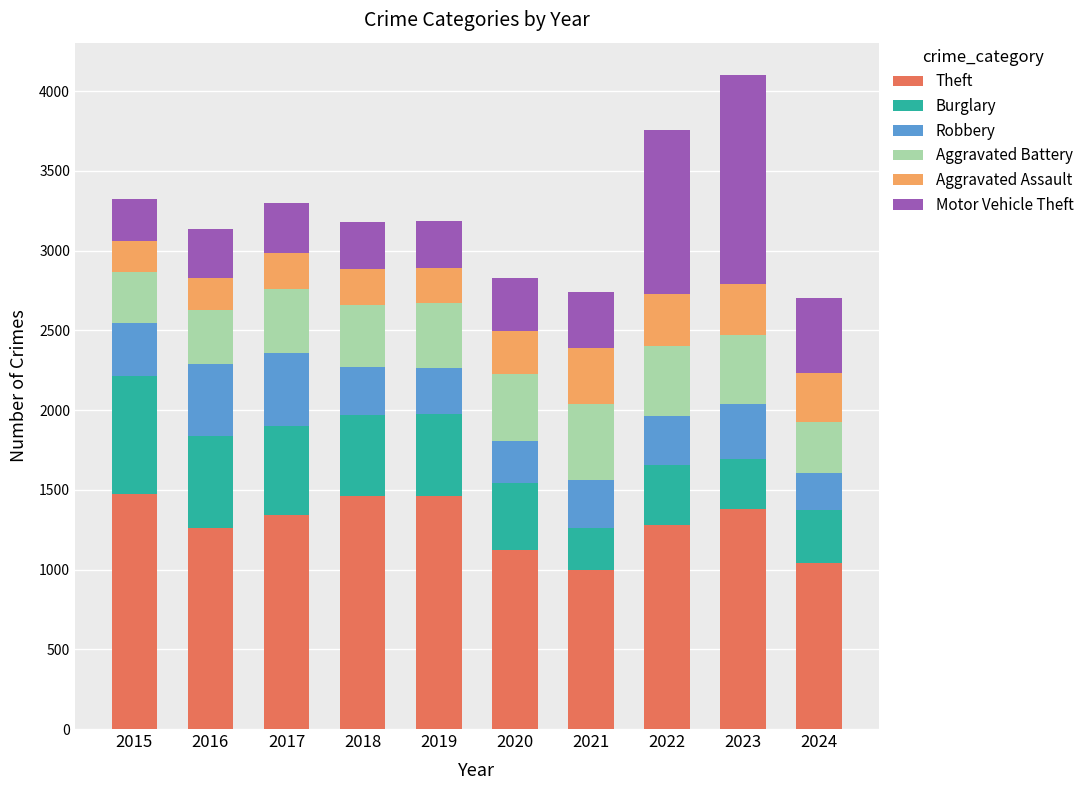

Count the number of data series in this chart.

6